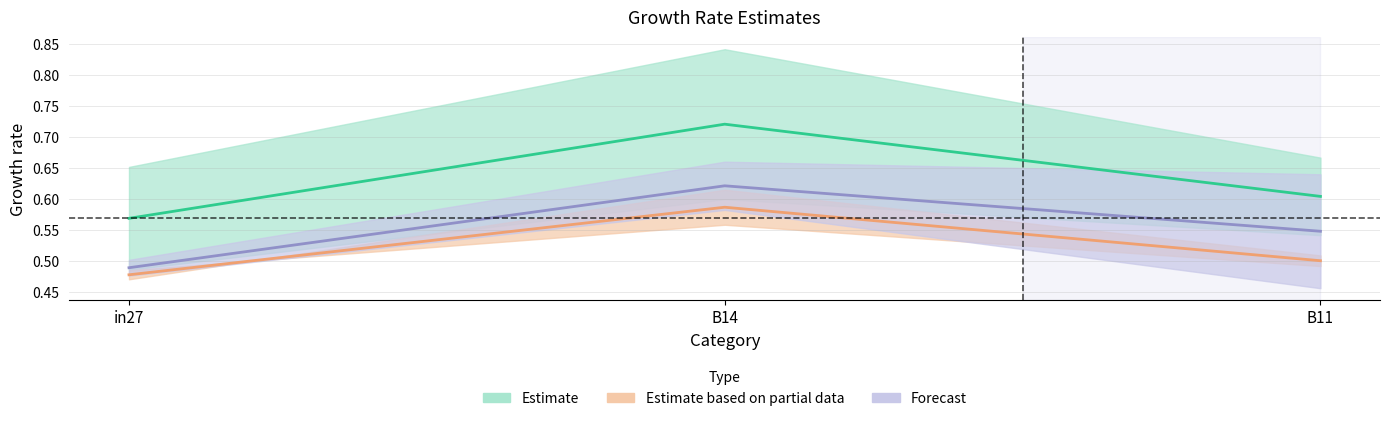

Count the number of data series in this chart.

3